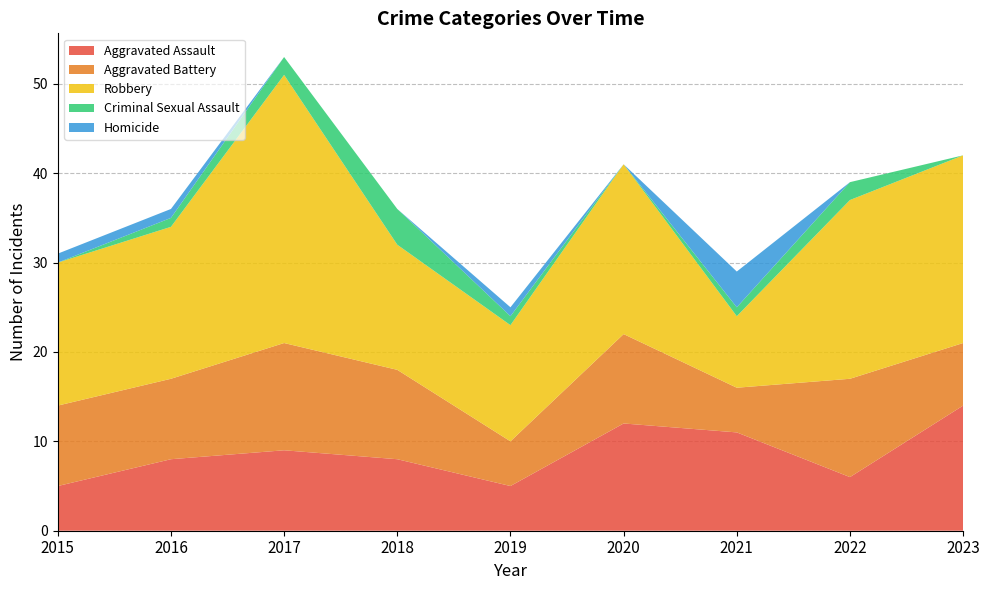

Reading left to right, what are all the values shown in this chart?

Aggravated Assault: 5	8	9	8	5	12	11	6	14
Aggravated Battery: 9	9	12	10	5	10	5	11	7
Robbery: 16	17	30	14	13	19	8	20	21
Criminal Sexual Assault: 0	1	2	4	1	0	1	2	0
Homicide: 1	1	0	0	1	0	4	0	0